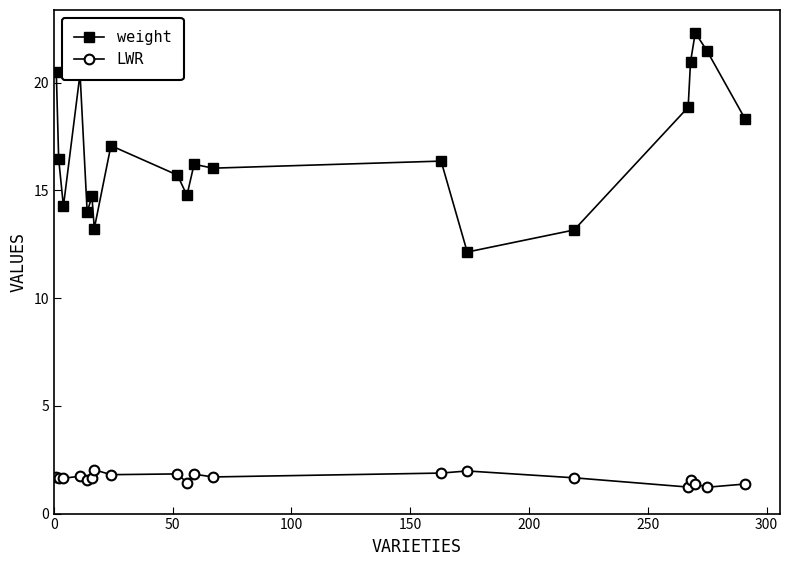

What is the sum of all LWR values?

32.9